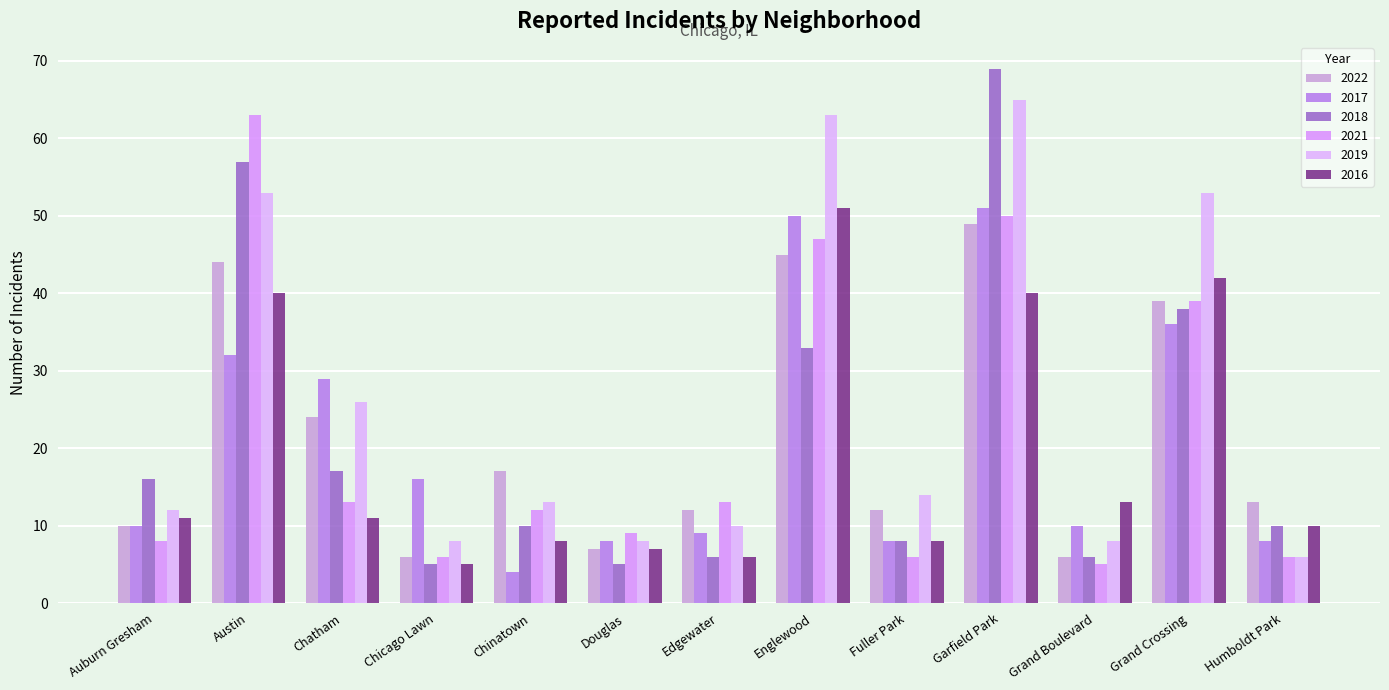

What position from the left is Douglas?

6